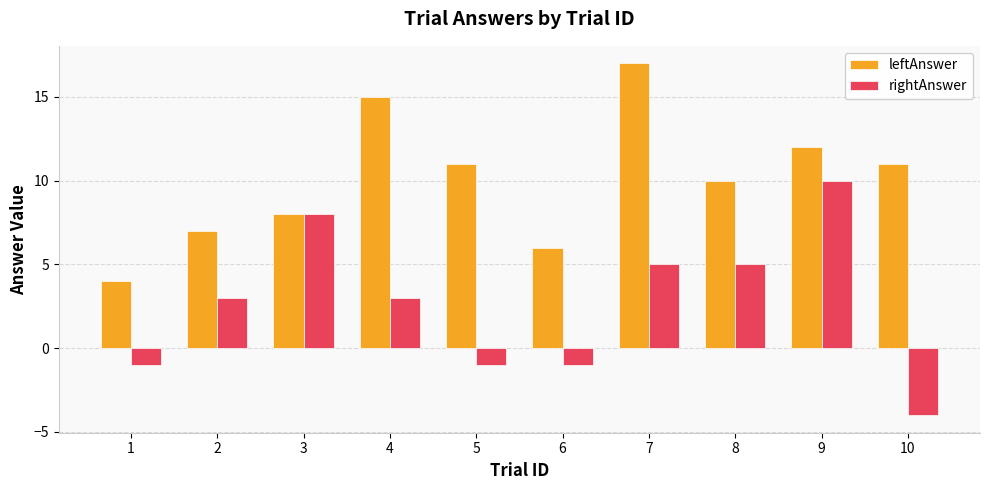

The leftAnswer series shows 15 at 4. True or false?

True